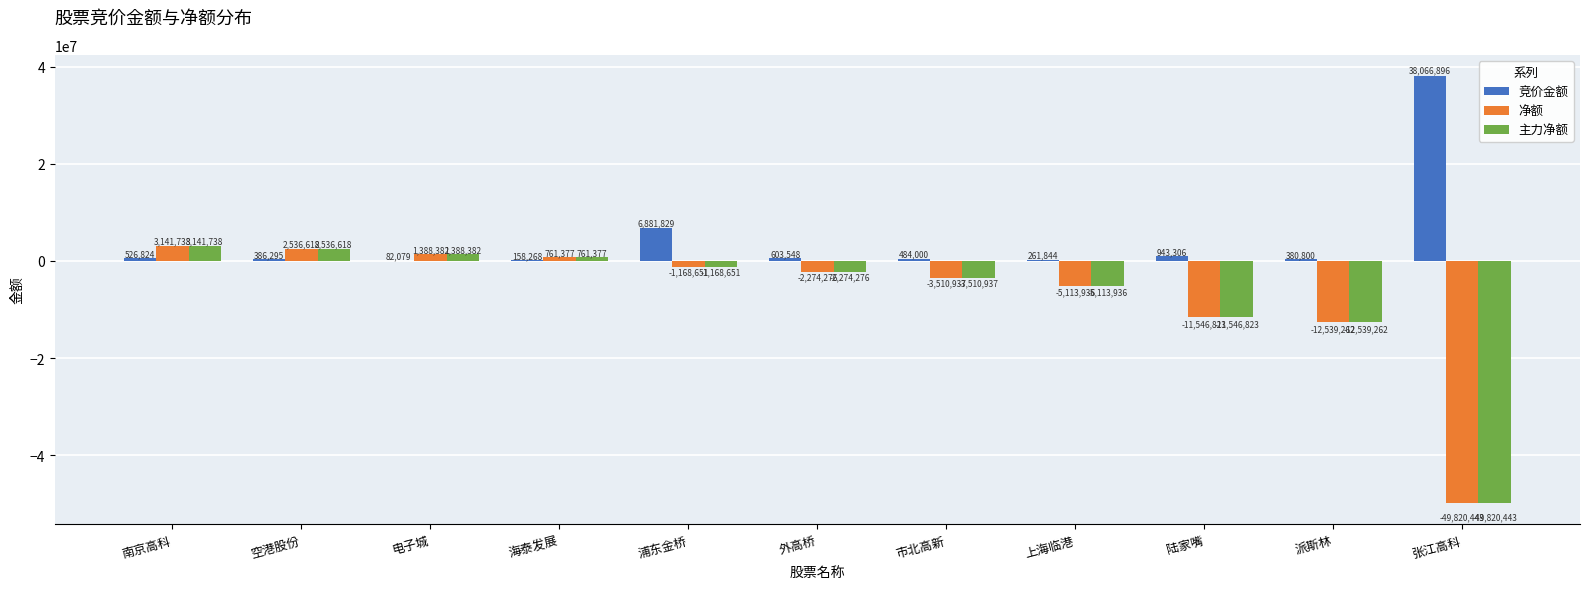

What is the sum of all 净额 values?

-78146213